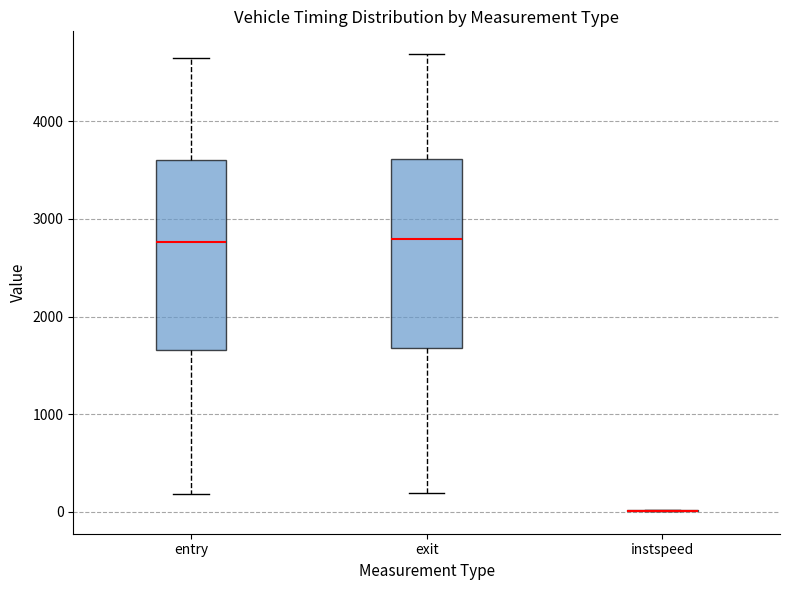

Where does the median line of the box for exit sit on the y-axis? The values are not printed on the chart, so give them approximately, as read against the axis.

2800